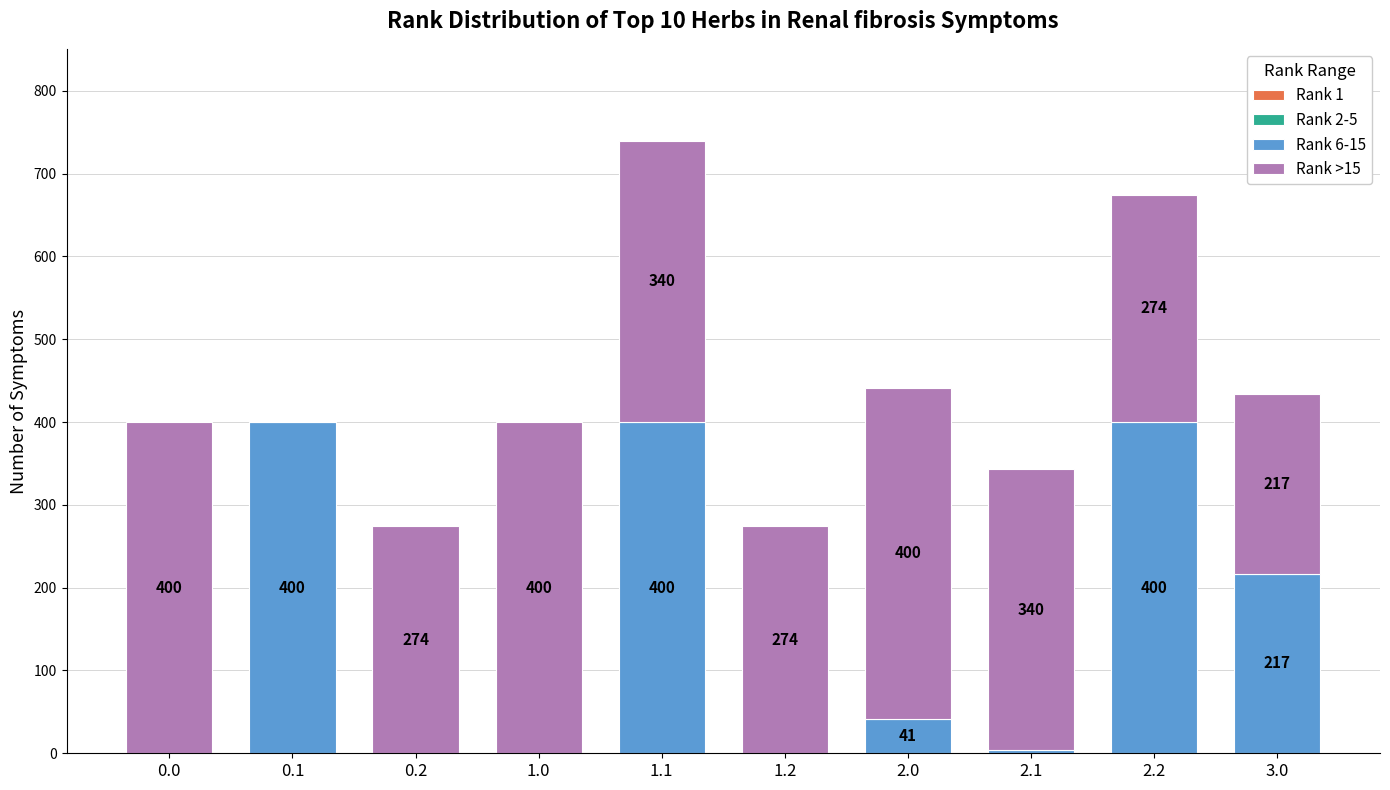

At which category is the sum across all series the highest?

1.1